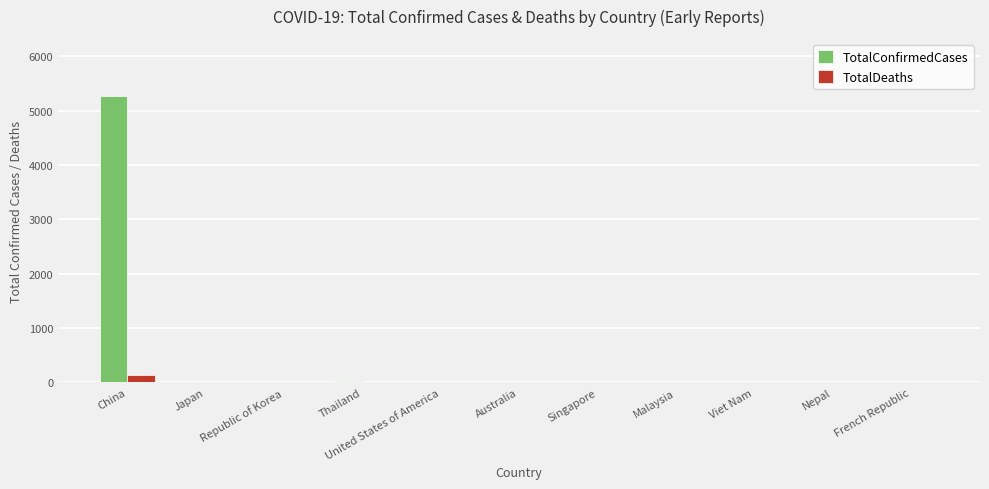

How many groups of bars are there?

11